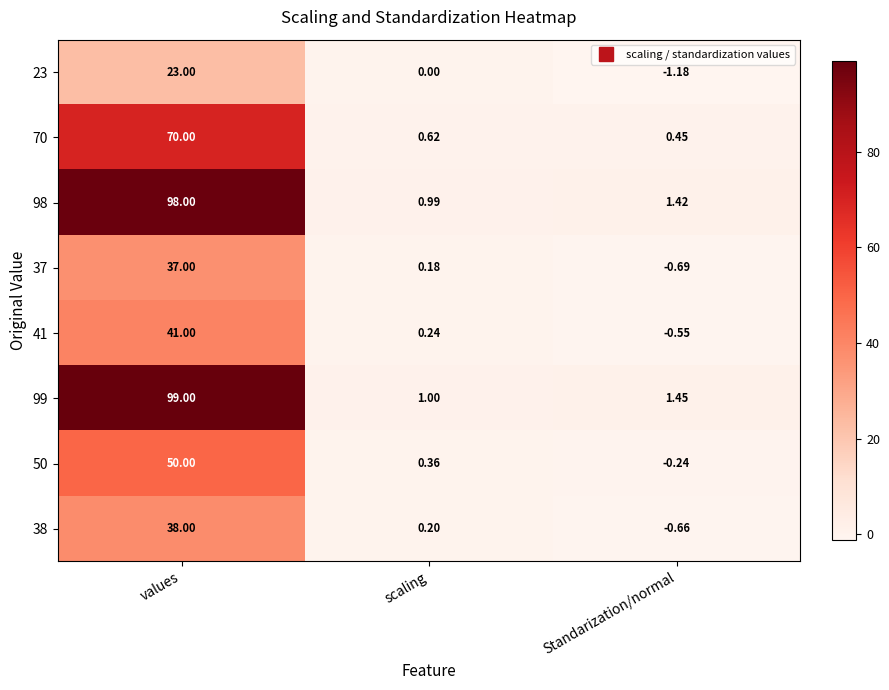

At which label does 98 reach its peak?

values